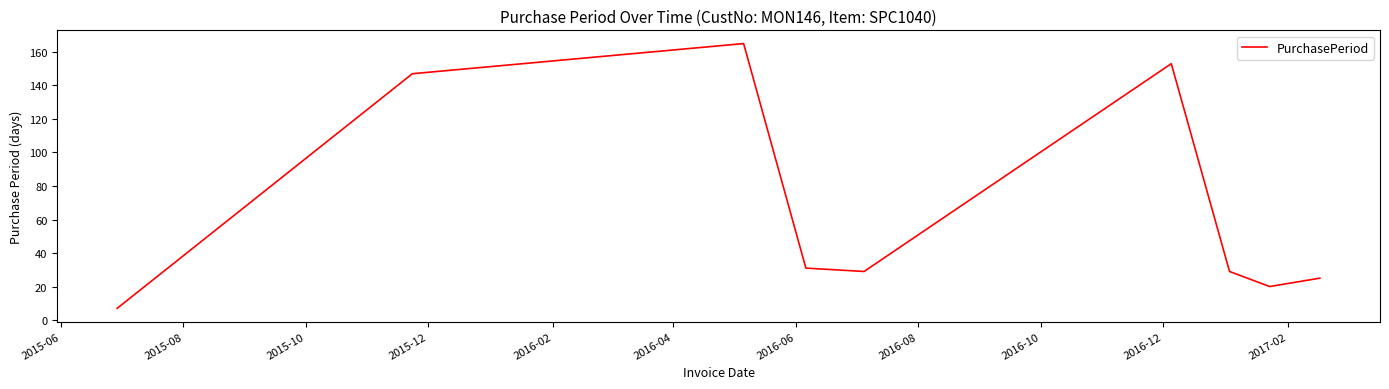

What is the difference between the maximum and minimum values?

158